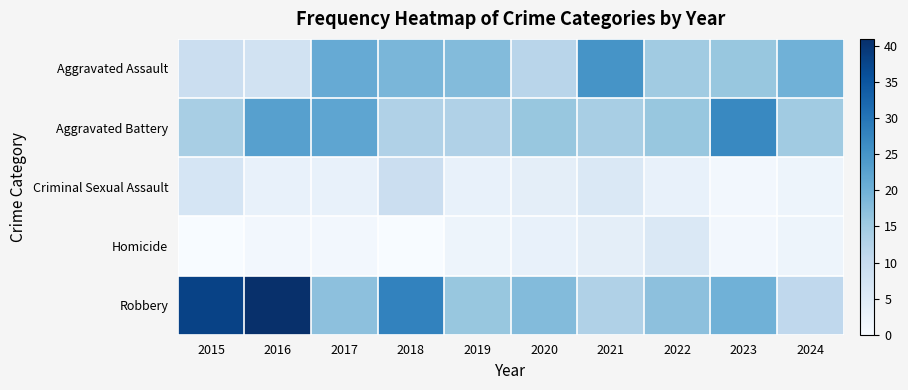

Reading left to right, extract all data points from this chart.

Aggravated Assault: 2015=9	2016=8	2017=21	2018=19	2019=18	2020=12	2021=25	2022=15	2023=16	2024=20
Aggravated Battery: 2015=14	2016=23	2017=22	2018=13	2019=13	2020=16	2021=14	2022=16	2023=27	2024=15
Criminal Sexual Assault: 2015=7	2016=3	2017=3	2018=9	2019=3	2020=4	2021=6	2022=3	2023=1	2024=2
Homicide: 2015=0	2016=1	2017=1	2018=0	2019=2	2020=3	2021=4	2022=6	2023=1	2024=2
Robbery: 2015=38	2016=41	2017=17	2018=28	2019=16	2020=18	2021=13	2022=17	2023=20	2024=11